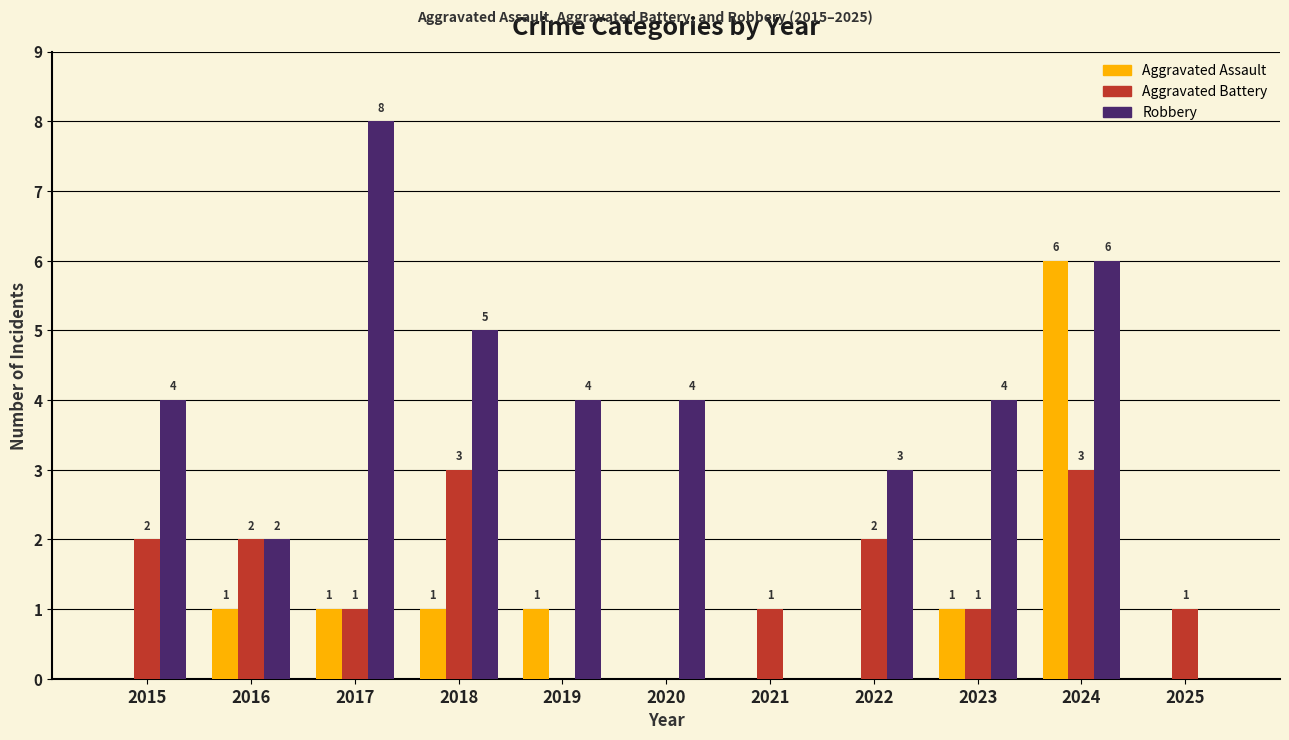

Read the Robbery value at 2020.

4